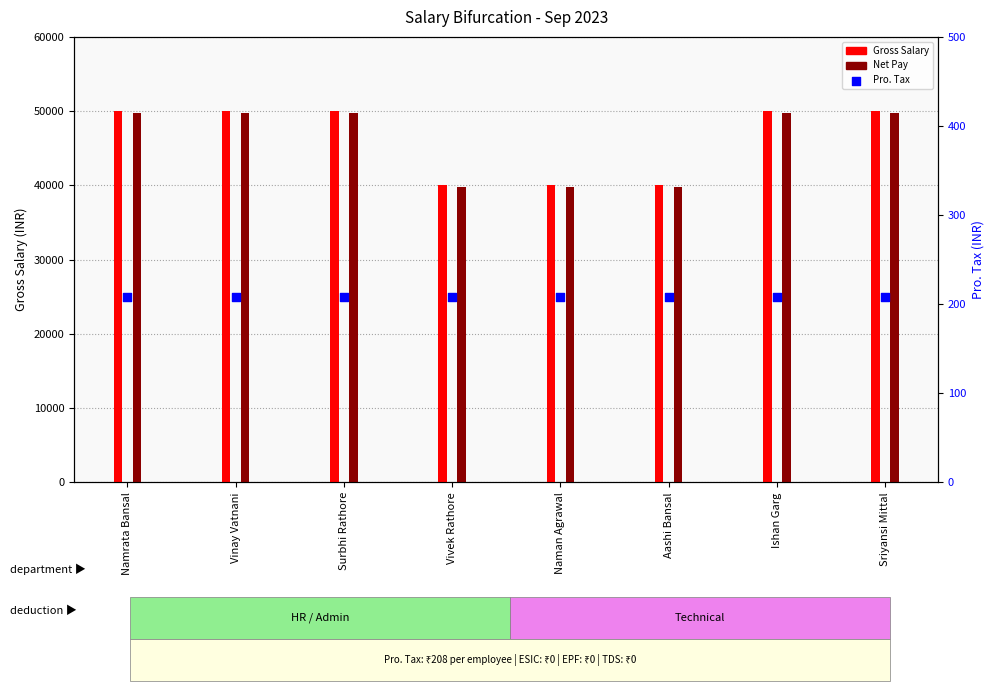

Which series reaches the minimum Y coordinate?

Pro. Tax